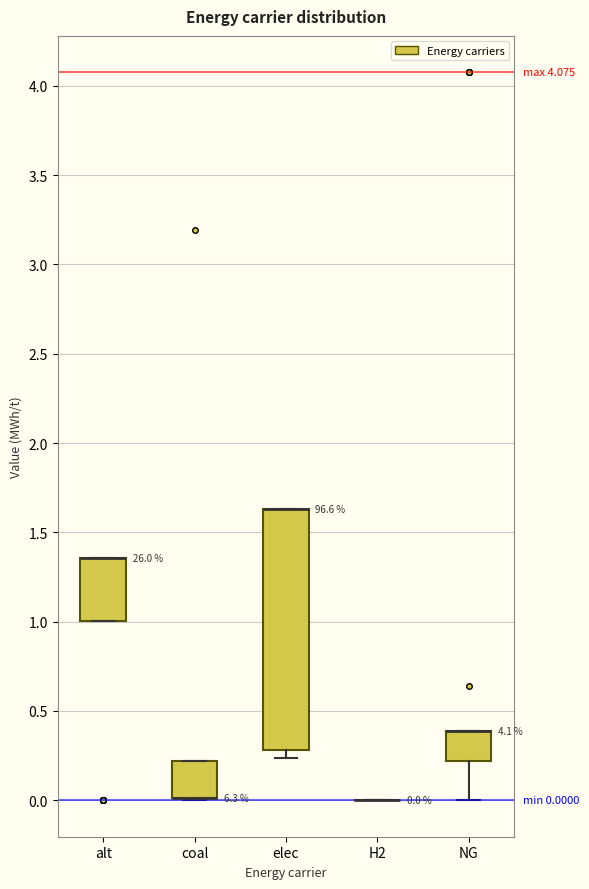

Which box is the tallest, from its lower edge to its upper edge?

elec